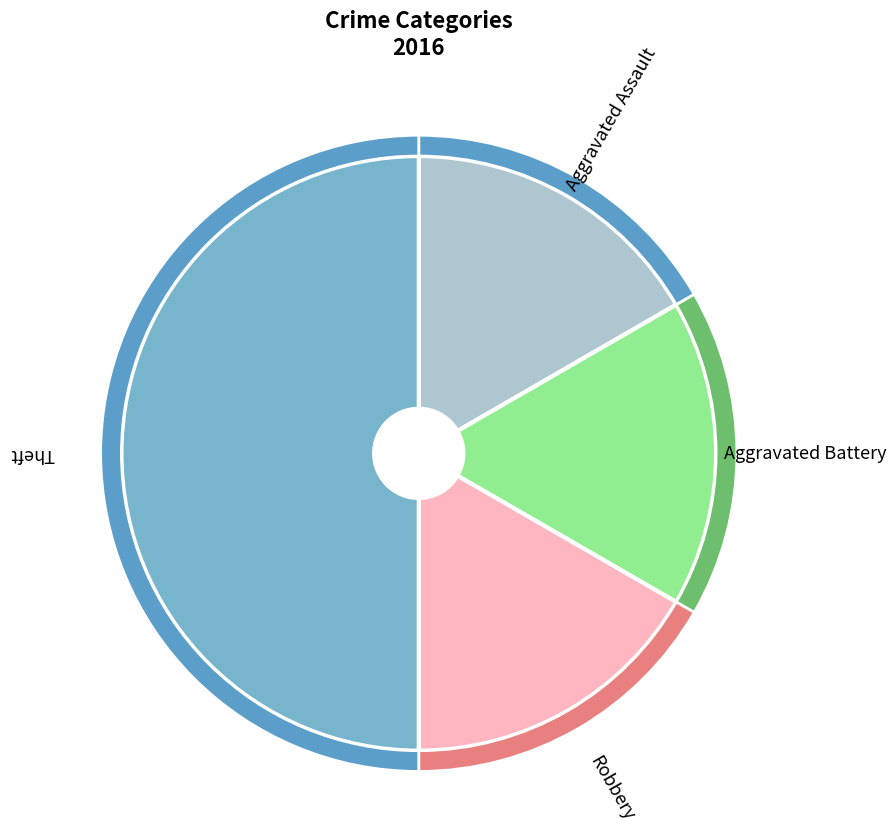

Do Robbery and Theft together represent more than half of the pie?

Yes